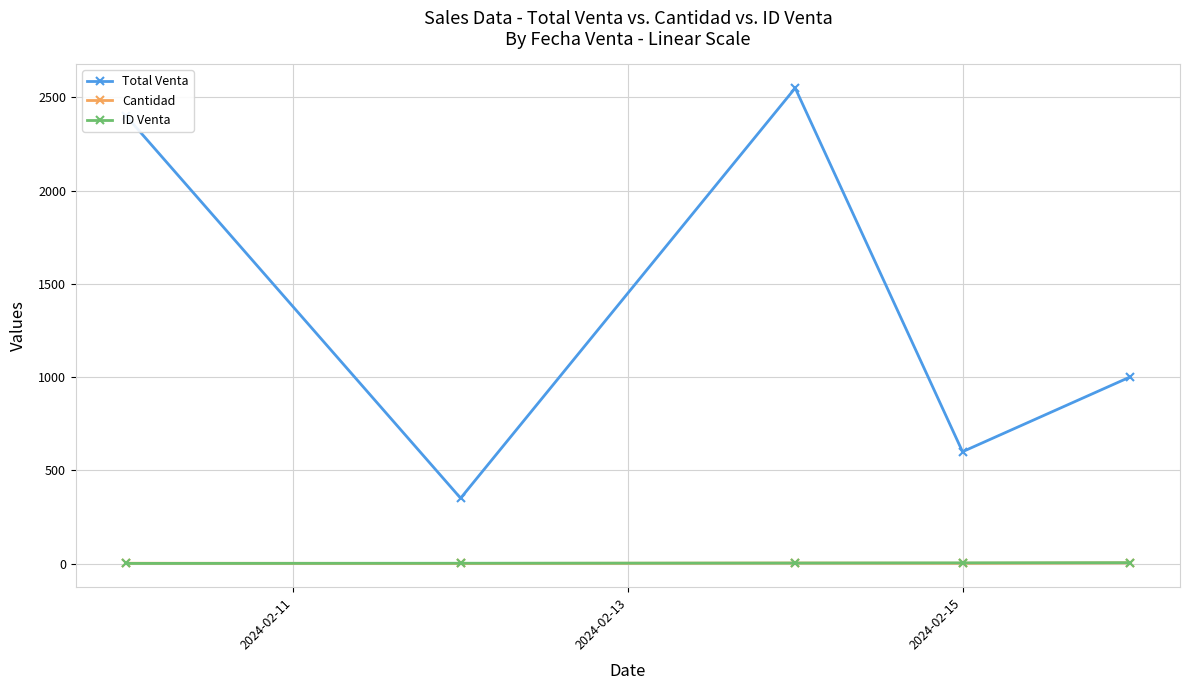

True or false: ID Venta has more than 2 interior local peaks.

False